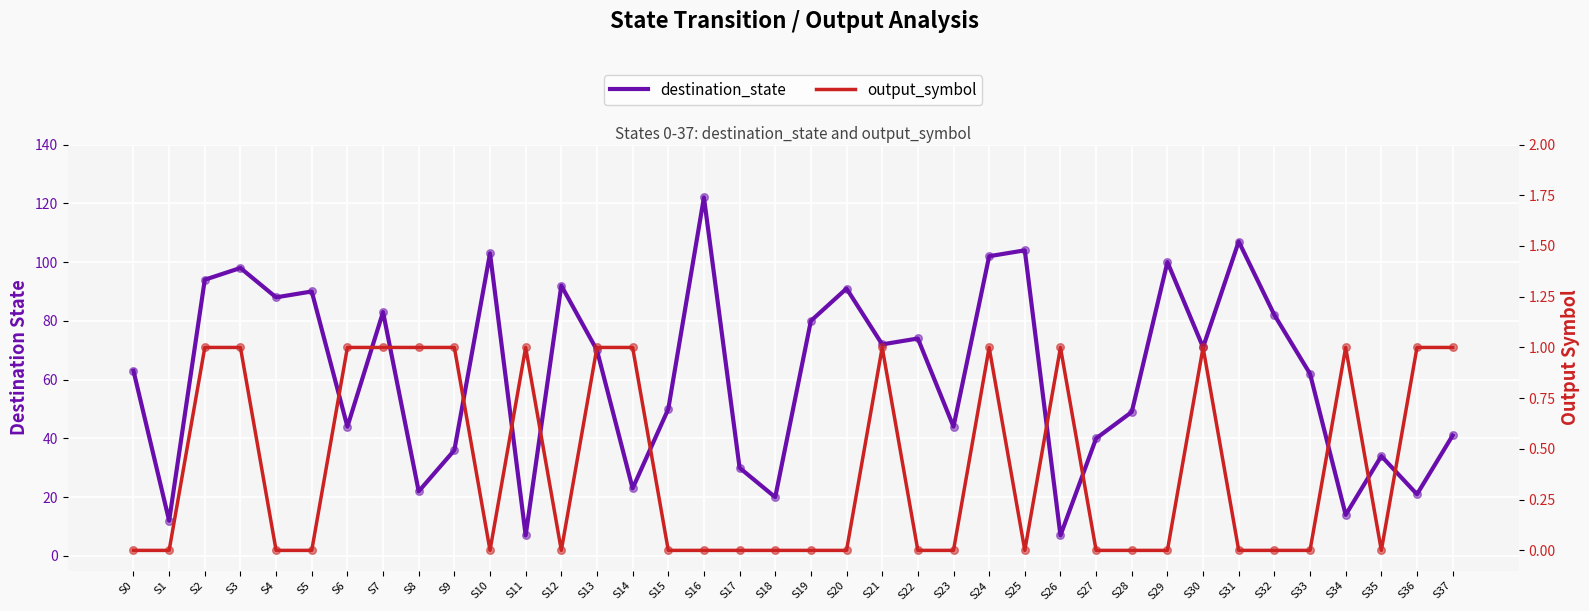

At which category is the sum across all series the highest?

S16